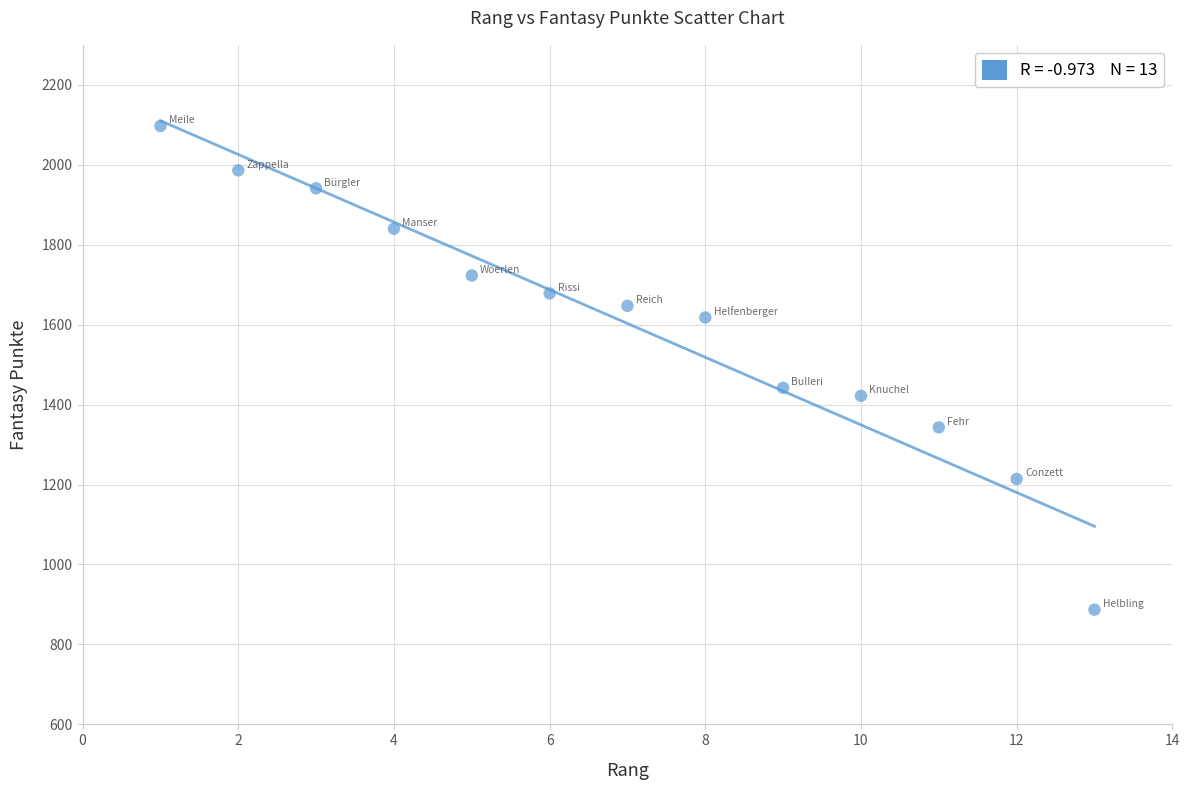

What Y value in the scatter plot is closest to 1492?

1442